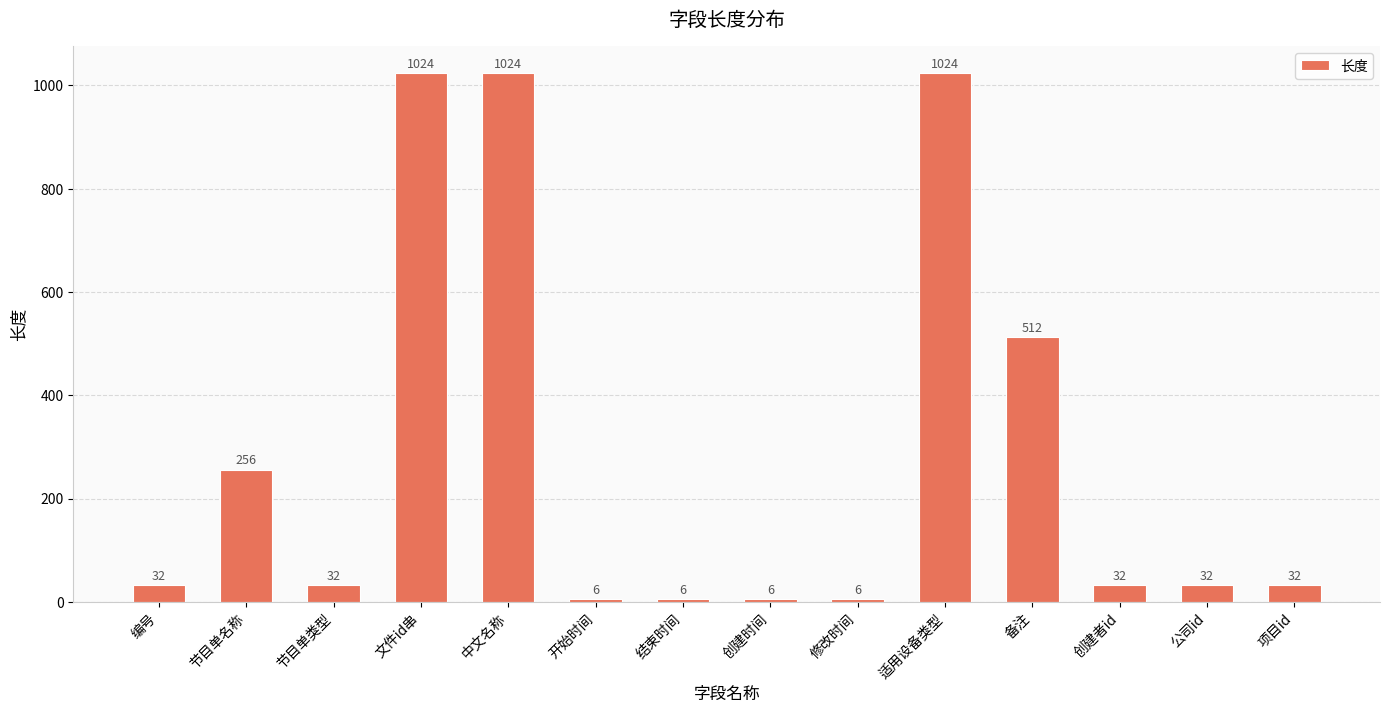

What is the label of the 6th bar from the right?

修改时间